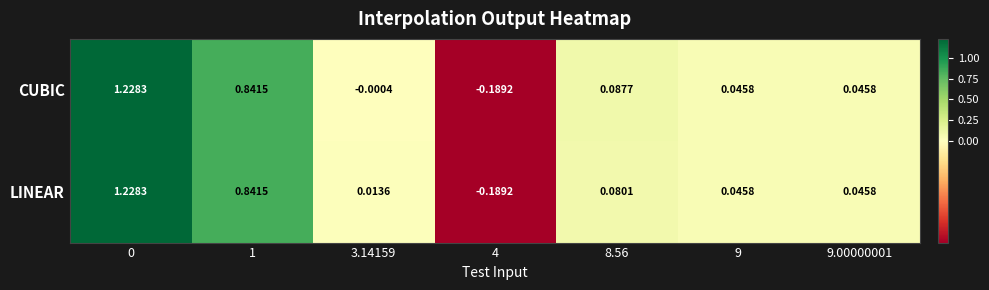

Rank the series by their average value, from lowest to highest.

CUBIC, LINEAR